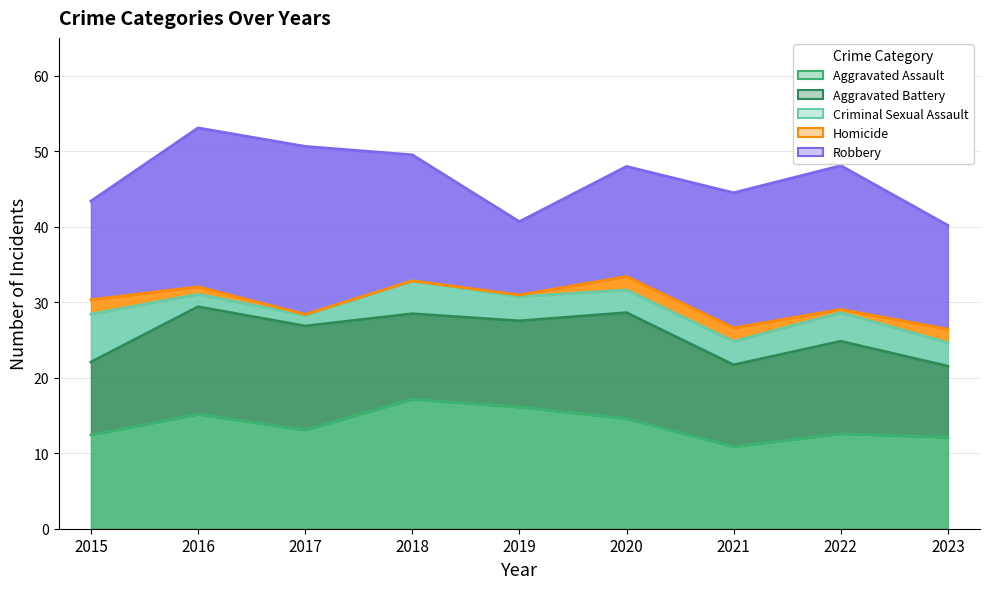

True or false: Aggravated Battery and Homicide intersect in this chart.

False